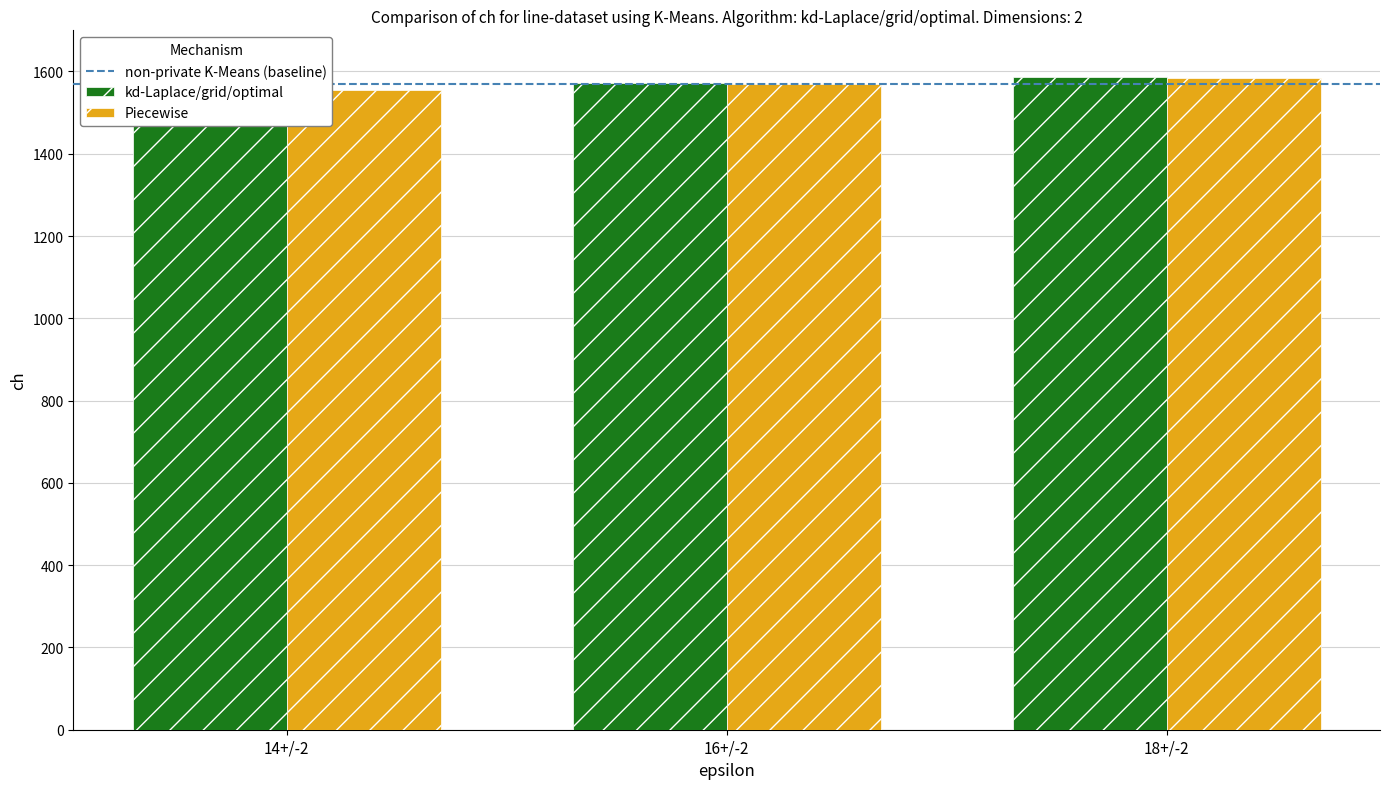

Rank the series at 14+/-2 from highest to lowest value.

kd-Laplace/grid/optimal, Piecewise